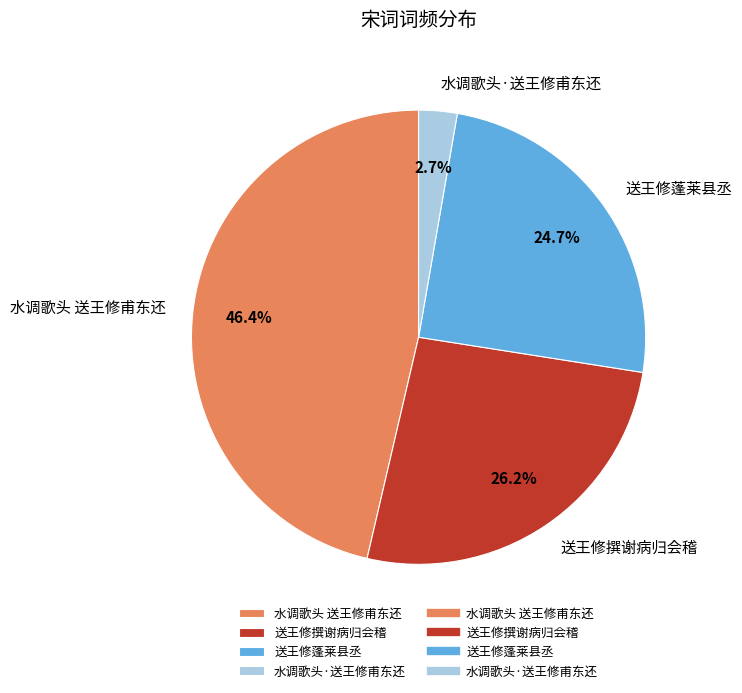

How many segments does this pie chart have?

4